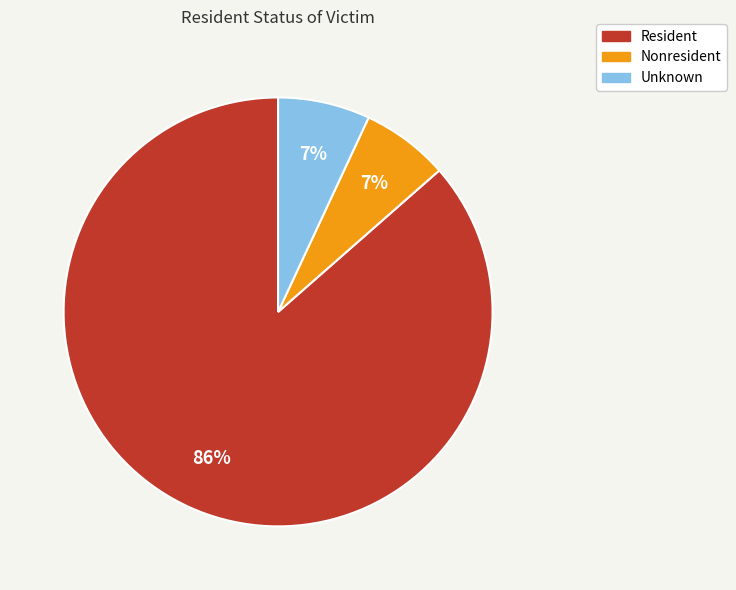

How many slices are in this pie chart?

3